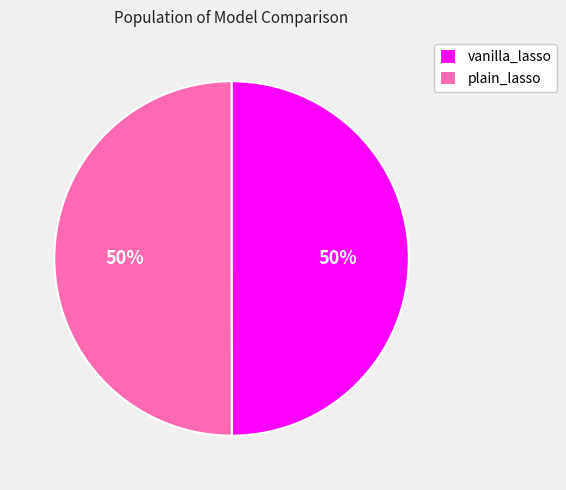

Do vanilla_lasso and plain_lasso together represent more than half of the pie?

Yes